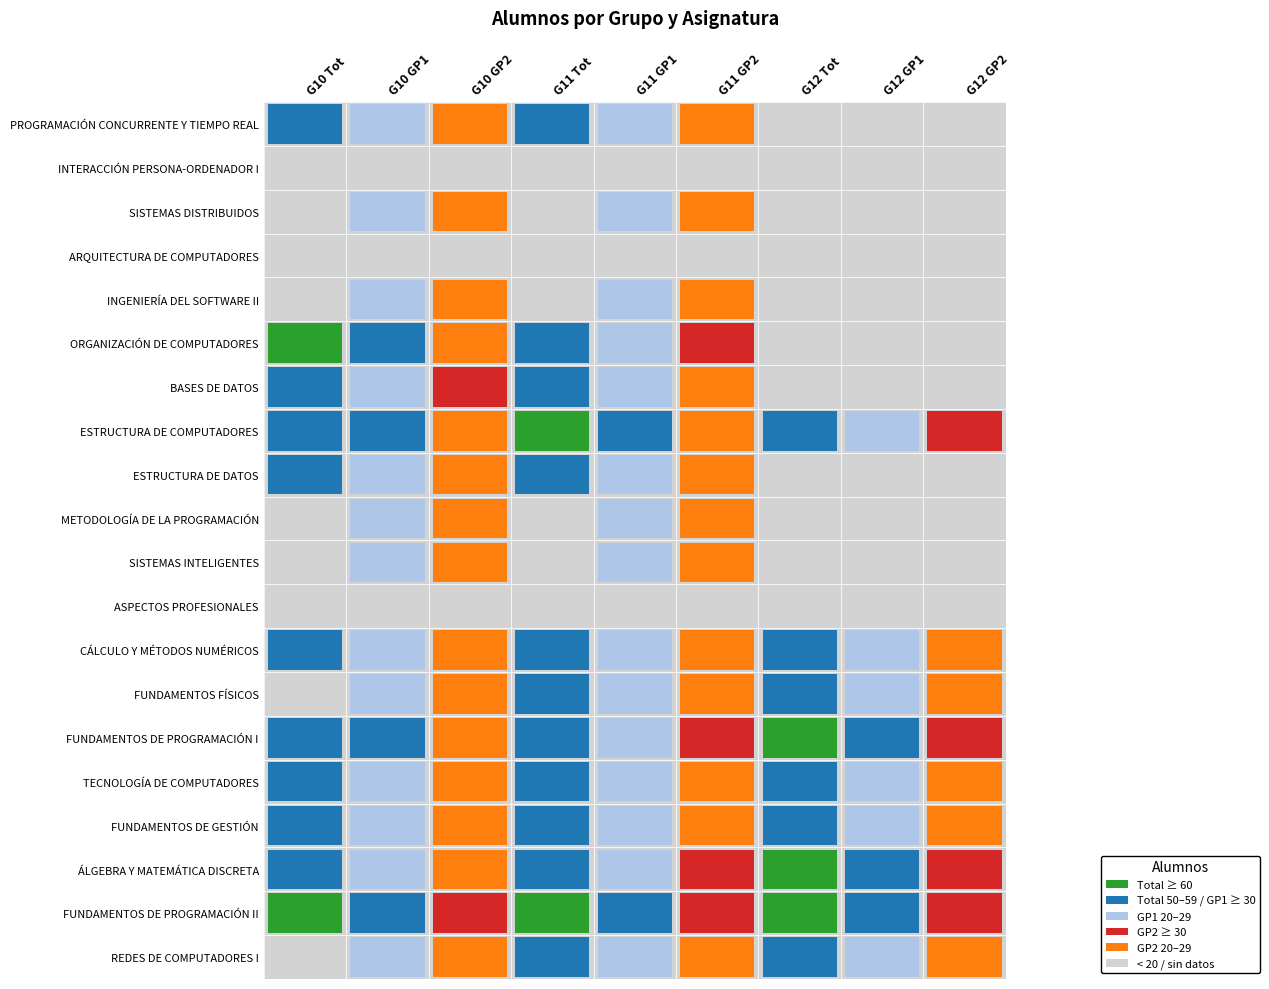

Between 7 and 6, which is larger?

7